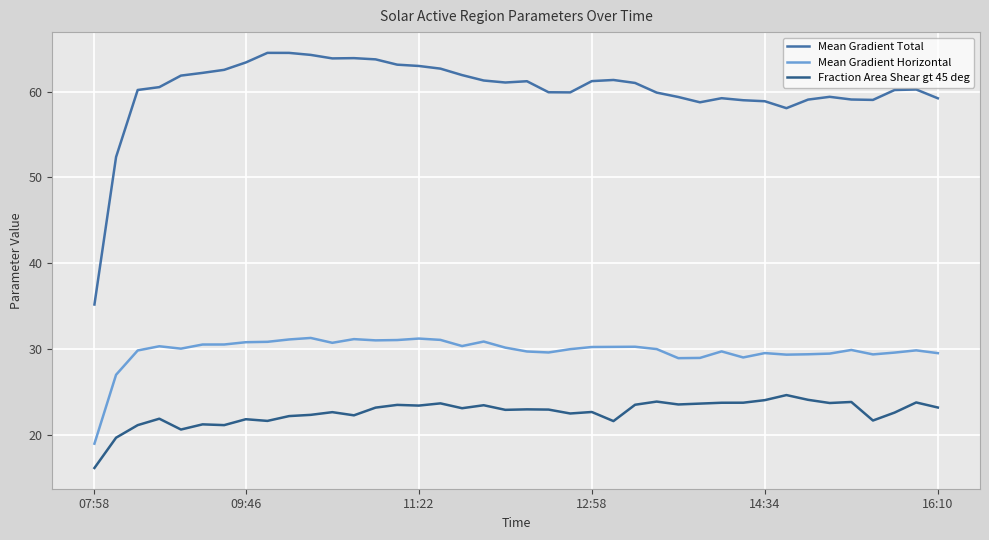

True or false: Mean Gradient Total and Fraction Area Shear gt 45 deg intersect in this chart.

False